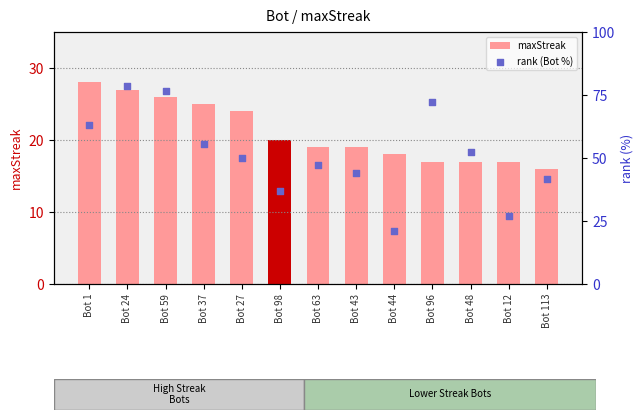

Is the value of maxStreak at Bot 44 greater than the value of rank (Bot %) at Bot 59?

No